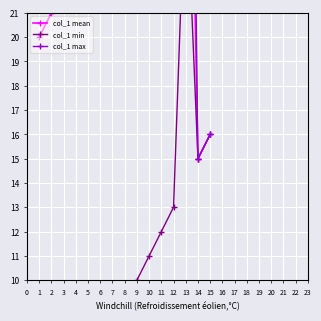

Is it true that col_1 mean equals 65 at 13?

False